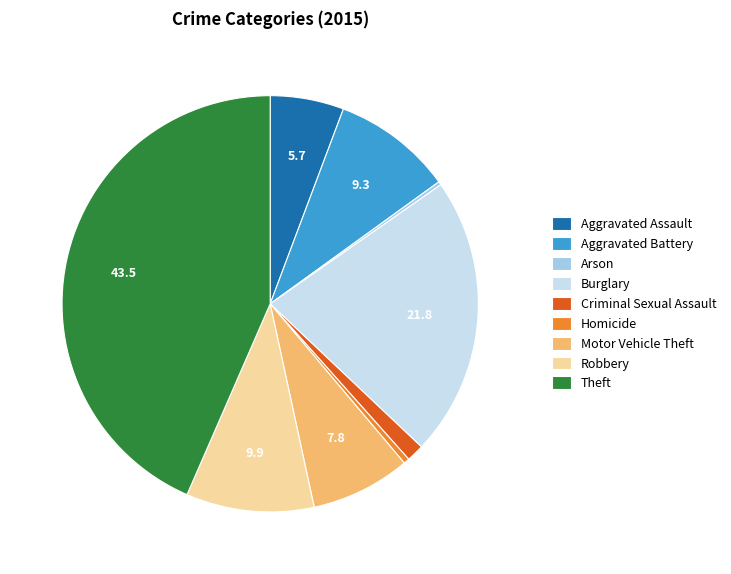

Is Aggravated Assault the majority of the pie?

No